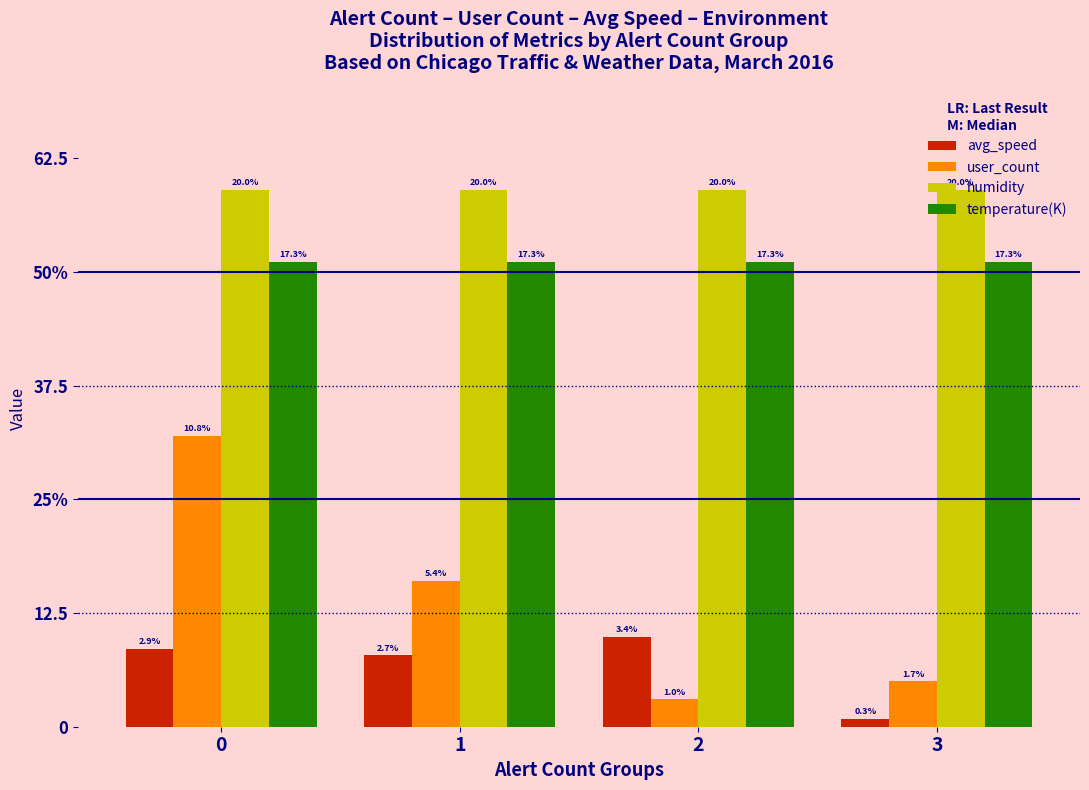

What is the maximum value for user_count?

32.0